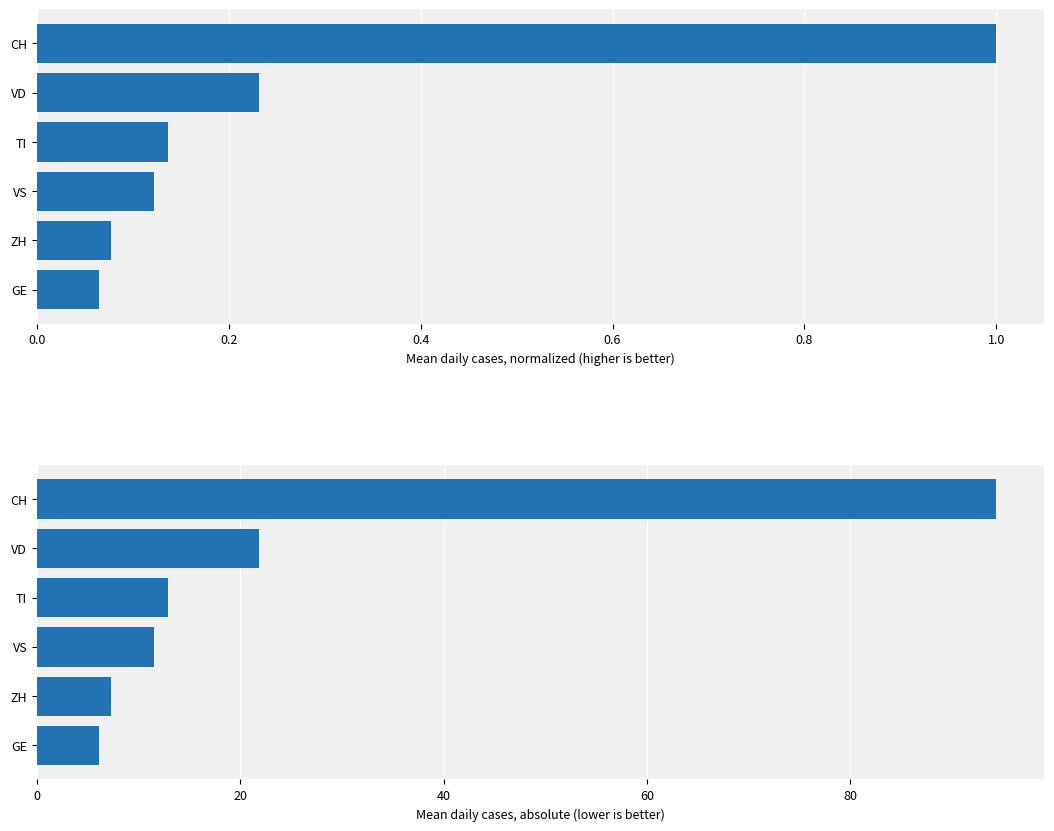

How many groups of bars are there?

6